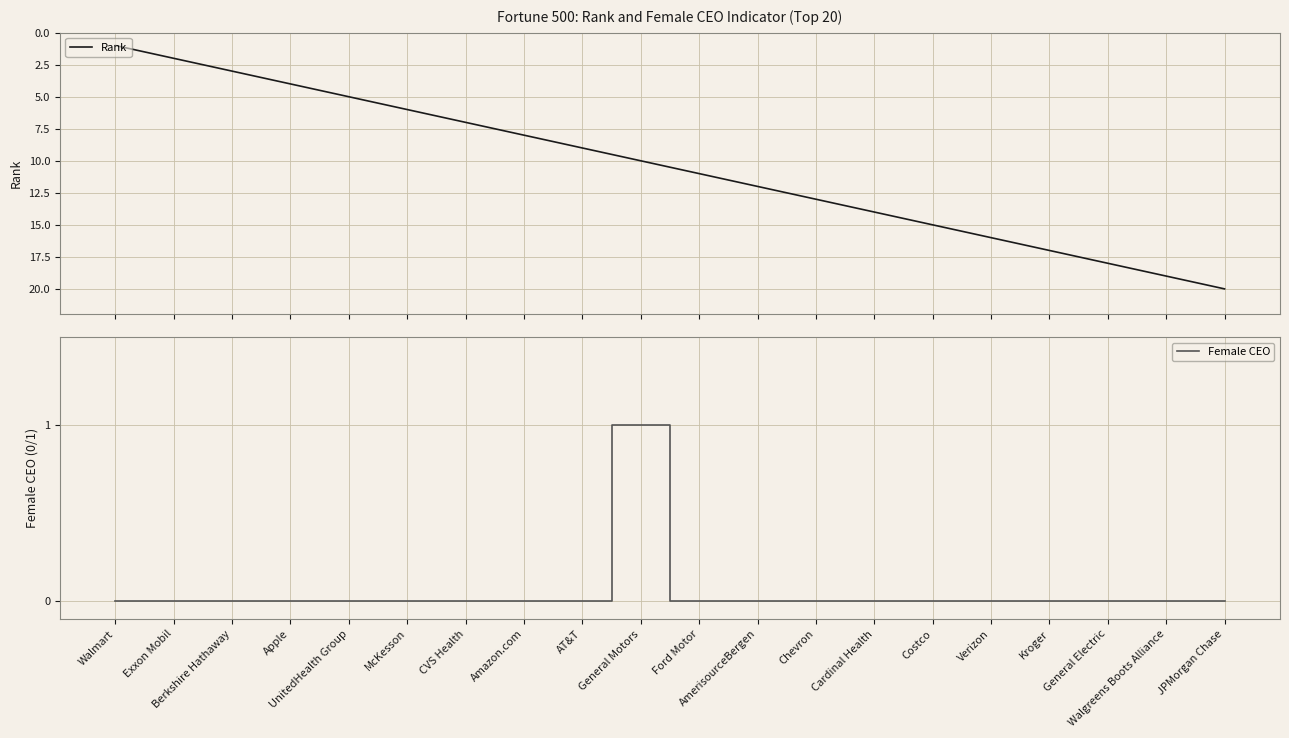

What is the highest value of the Female CEO series?

1